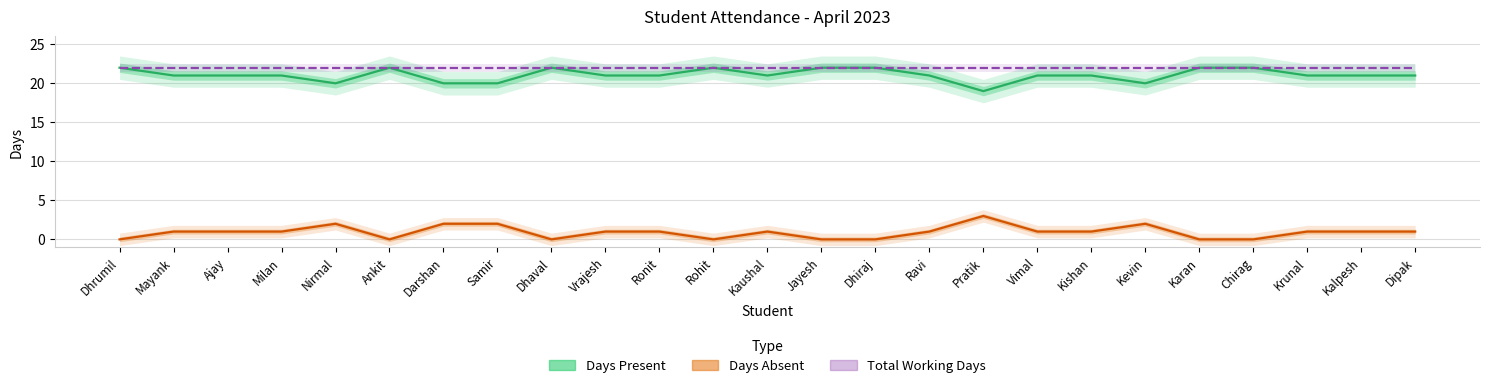

Is the value of Days Absent at Ravi greater than the value of Total Working Days at Chirag?

No